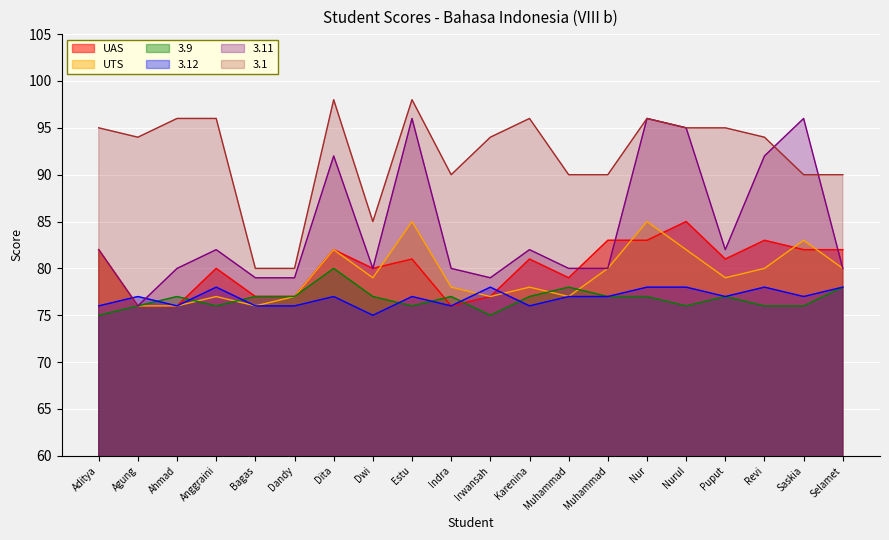

Reading left to right, list all the values displayed in this chart.

UAS: Aditya=82	Agung=76	Ahmad=76	Anggraini=80	Bagas=77	Dandy=77	Dita=82	Dwi=80	Estu=81	Indra=76	Irwansah=77	Karenina=81	Muhammad=79	Muhammad=83	Nur=83	Nurul=85	Puput=81	Revi=83	Saskia=82	Selamet=82
UTS: Aditya=82	Agung=76	Ahmad=76	Anggraini=77	Bagas=76	Dandy=77	Dita=82	Dwi=79	Estu=85	Indra=78	Irwansah=77	Karenina=78	Muhammad=77	Muhammad=80	Nur=85	Nurul=82	Puput=79	Revi=80	Saskia=83	Selamet=80
3.9: Aditya=75	Agung=76	Ahmad=77	Anggraini=76	Bagas=77	Dandy=77	Dita=80	Dwi=77	Estu=76	Indra=77	Irwansah=75	Karenina=77	Muhammad=78	Muhammad=77	Nur=77	Nurul=76	Puput=77	Revi=76	Saskia=76	Selamet=78
3.12: Aditya=76	Agung=77	Ahmad=76	Anggraini=78	Bagas=76	Dandy=76	Dita=77	Dwi=75	Estu=77	Indra=76	Irwansah=78	Karenina=76	Muhammad=77	Muhammad=77	Nur=78	Nurul=78	Puput=77	Revi=78	Saskia=77	Selamet=78
3.11: Aditya=82	Agung=76	Ahmad=80	Anggraini=82	Bagas=79	Dandy=79	Dita=92	Dwi=80	Estu=96	Indra=80	Irwansah=79	Karenina=82	Muhammad=80	Muhammad=80	Nur=96	Nurul=95	Puput=82	Revi=92	Saskia=96	Selamet=80
3.1: Aditya=95	Agung=94	Ahmad=96	Anggraini=96	Bagas=80	Dandy=80	Dita=98	Dwi=85	Estu=98	Indra=90	Irwansah=94	Karenina=96	Muhammad=90	Muhammad=90	Nur=96	Nurul=95	Puput=95	Revi=94	Saskia=90	Selamet=90